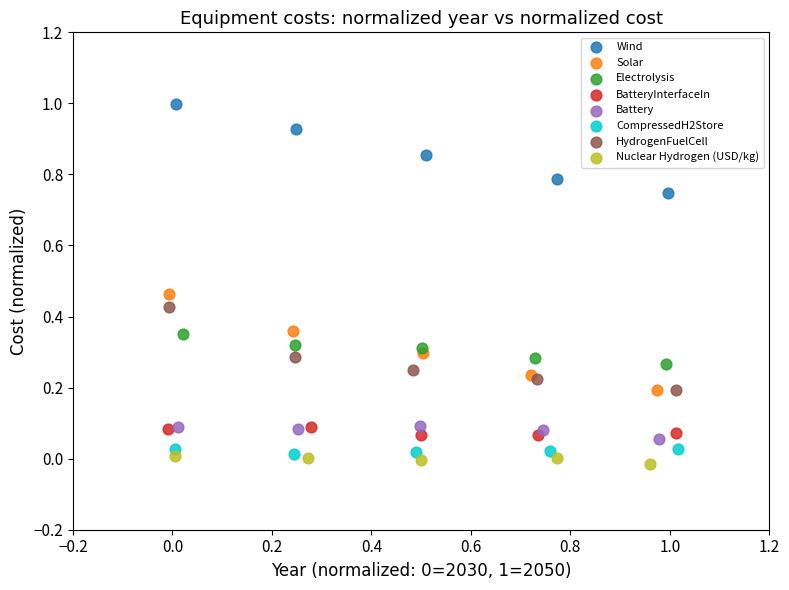

Which series contains the highest Y value?

Wind